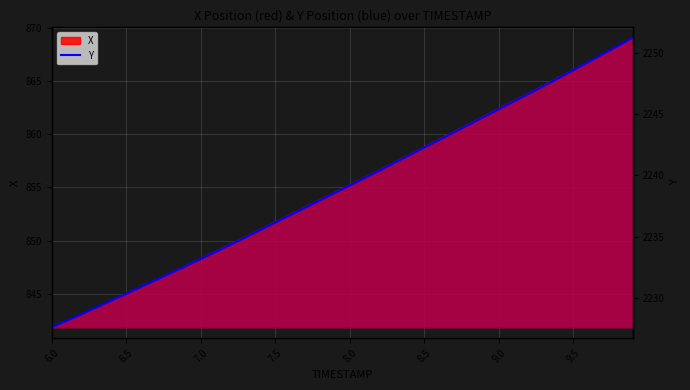

True or false: there are more than 2 points higher than both neighbors.

False